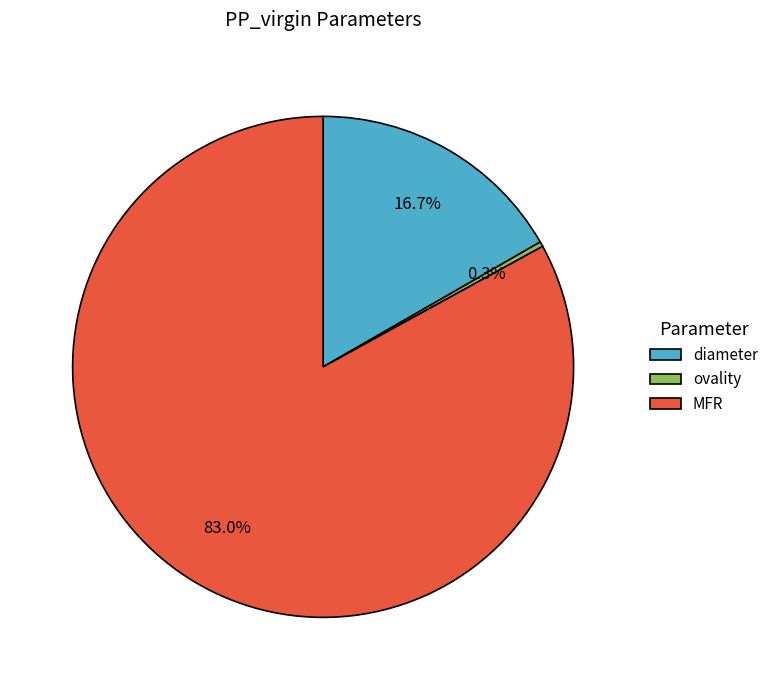

Which category has the smallest portion of the pie?

ovality